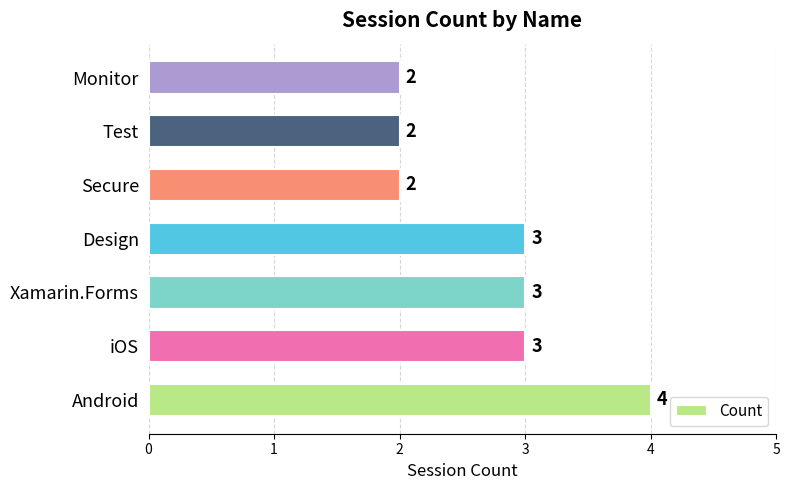

Count the values in the range 2 to 3.

6